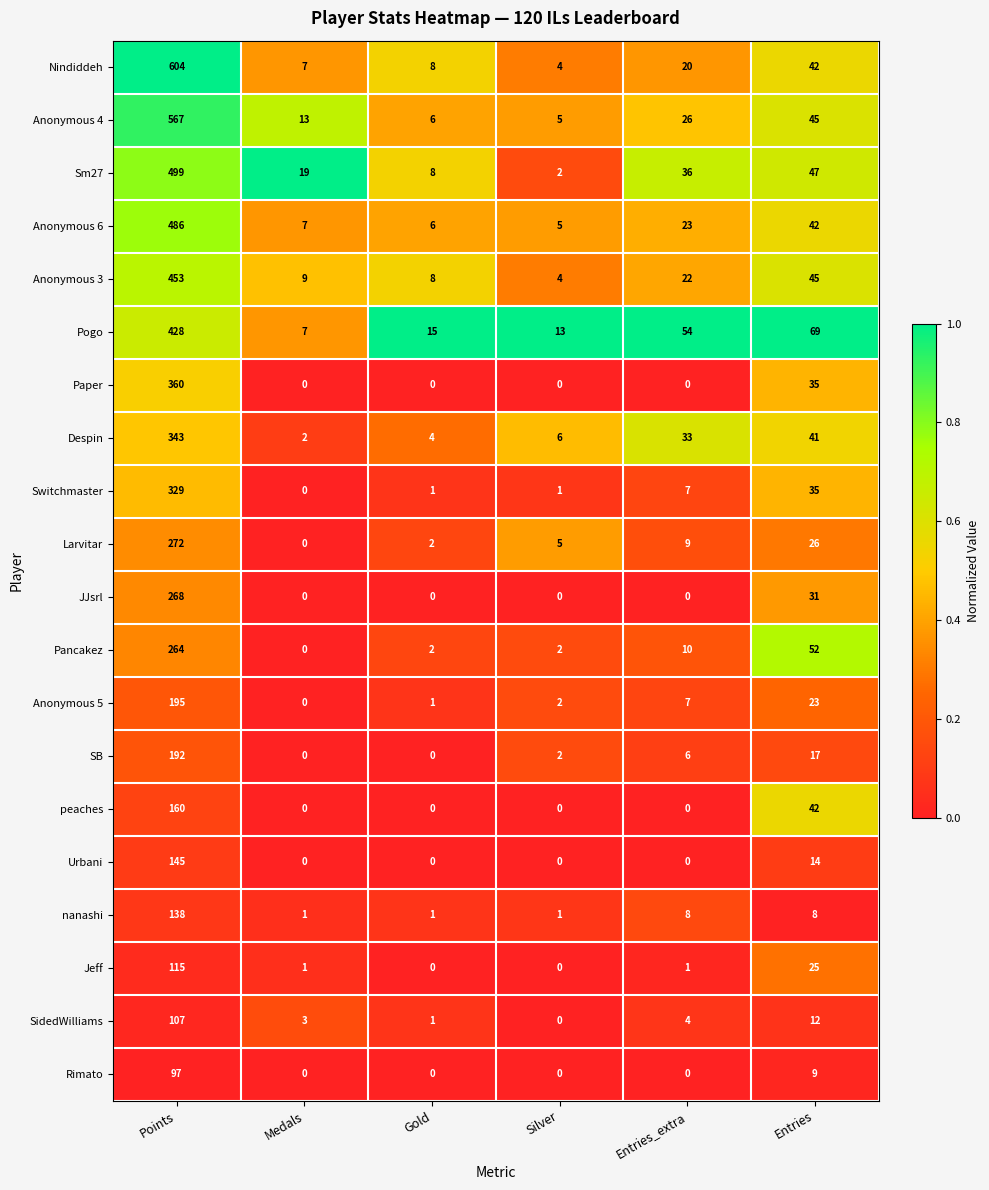

What is the sum of all Urbani values?

159